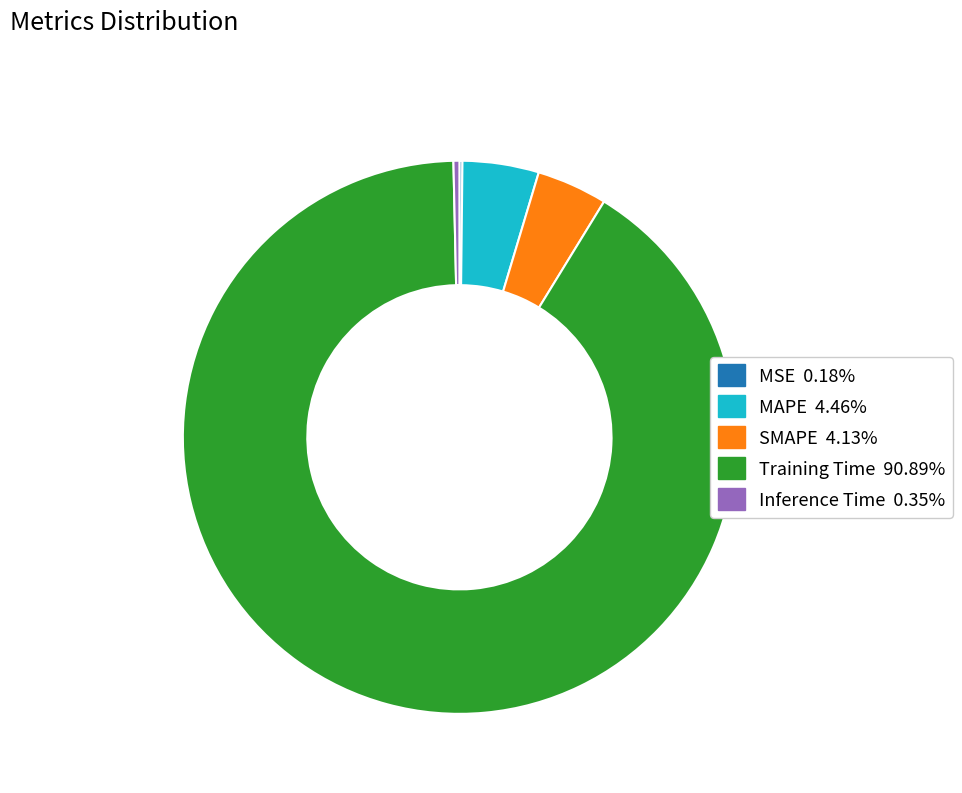

Do Training Time and Inference Time together represent more than half of the pie?

Yes